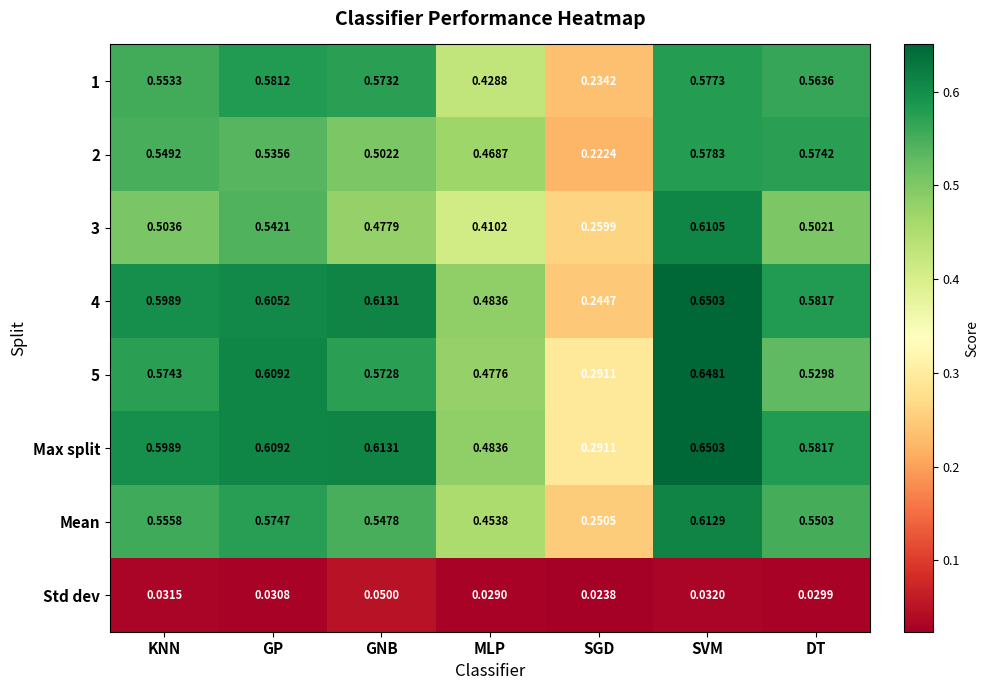

At which label does 2 reach its minimum?

SGD